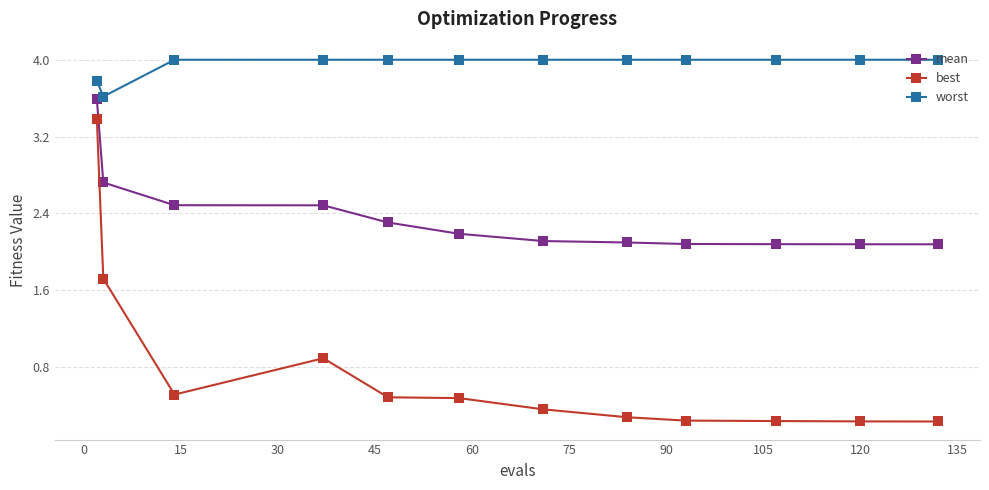

What is the minimum value for mean?

2.1